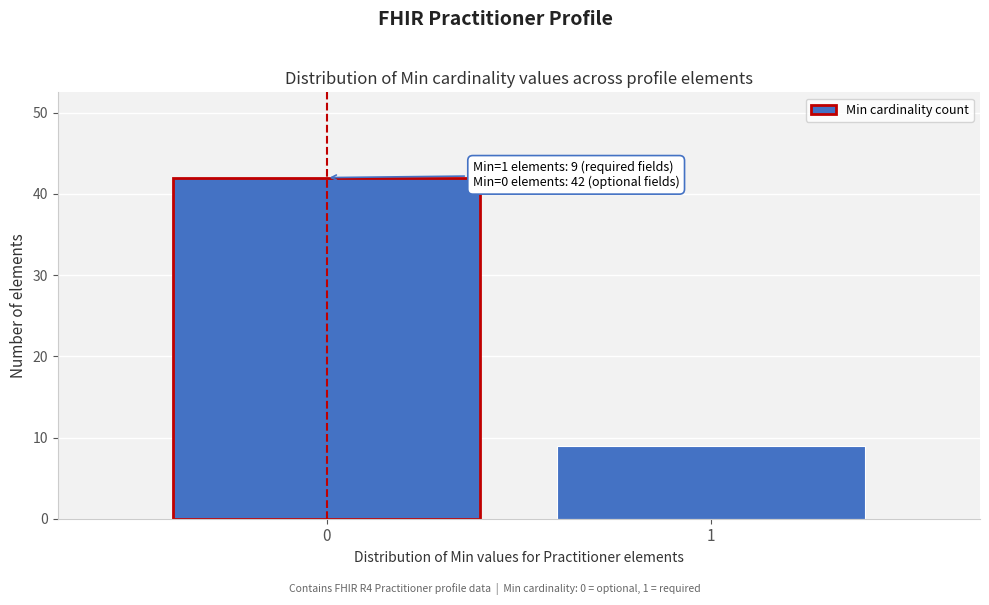

Reading right to left, transcribe all the data shown in this chart.

9	42